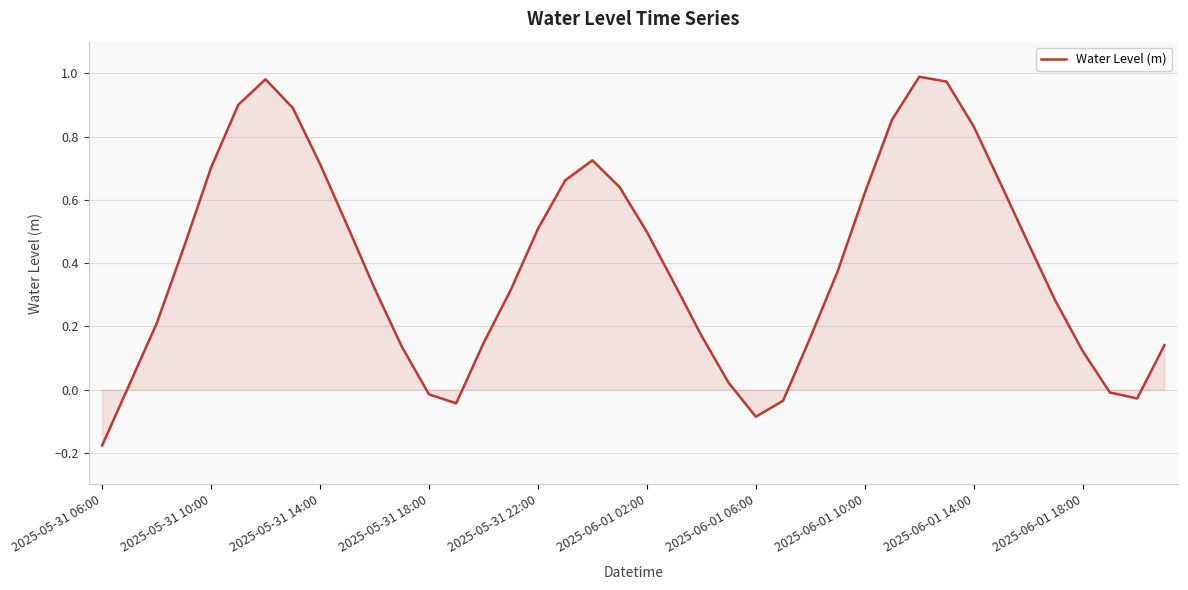

What is the difference between the maximum and minimum values?

1.2